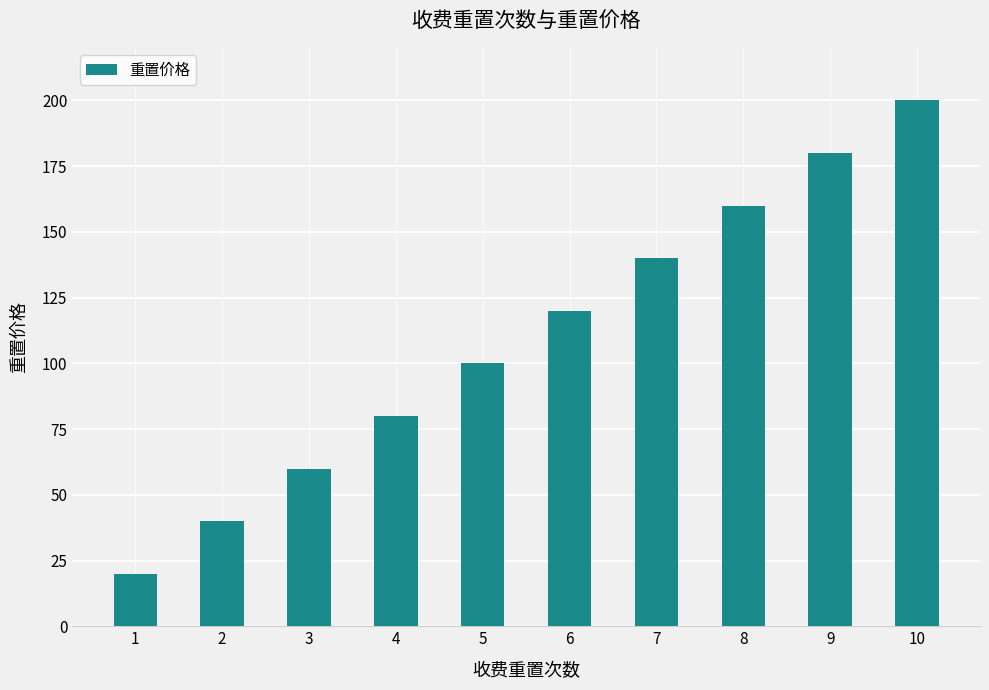

List the labels in order of value, largest first.

10, 9, 8, 7, 6, 5, 4, 3, 2, 1